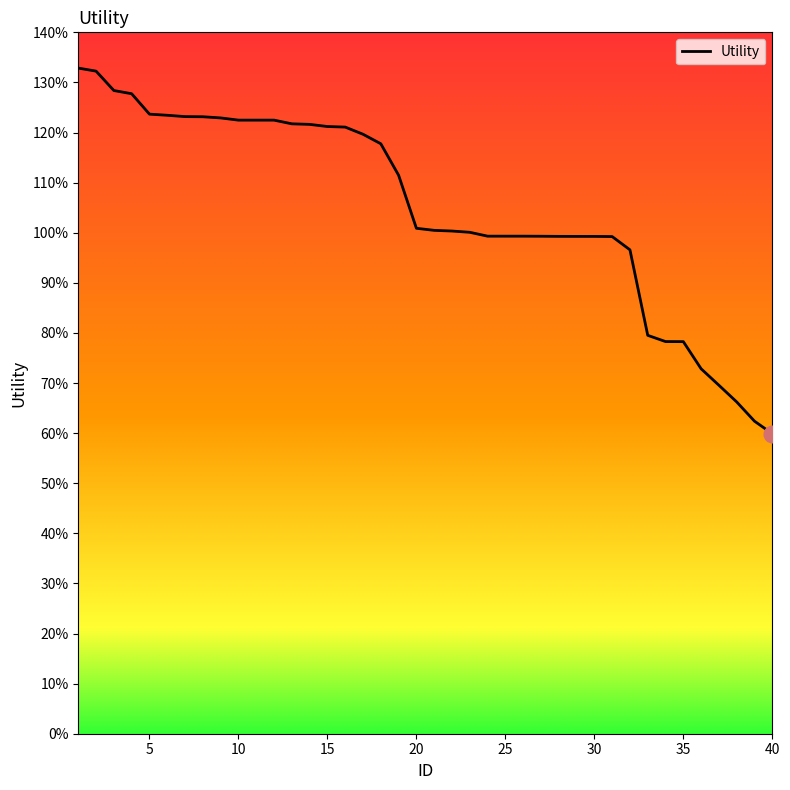

What is the minimum value shown in the chart?

0.6